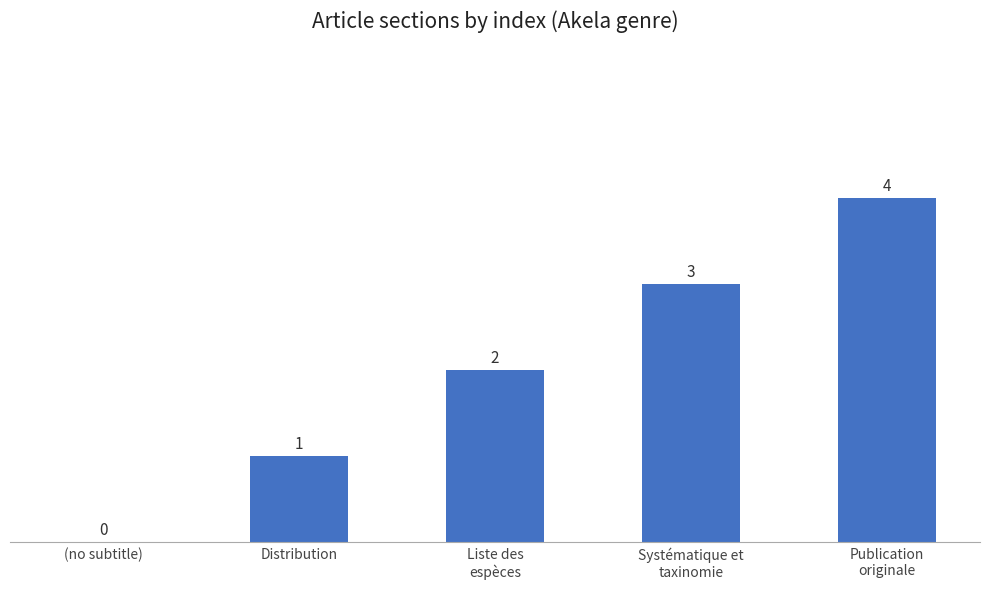

What is the change in value from (no subtitle) to Systématique et
taxinomie?

+3